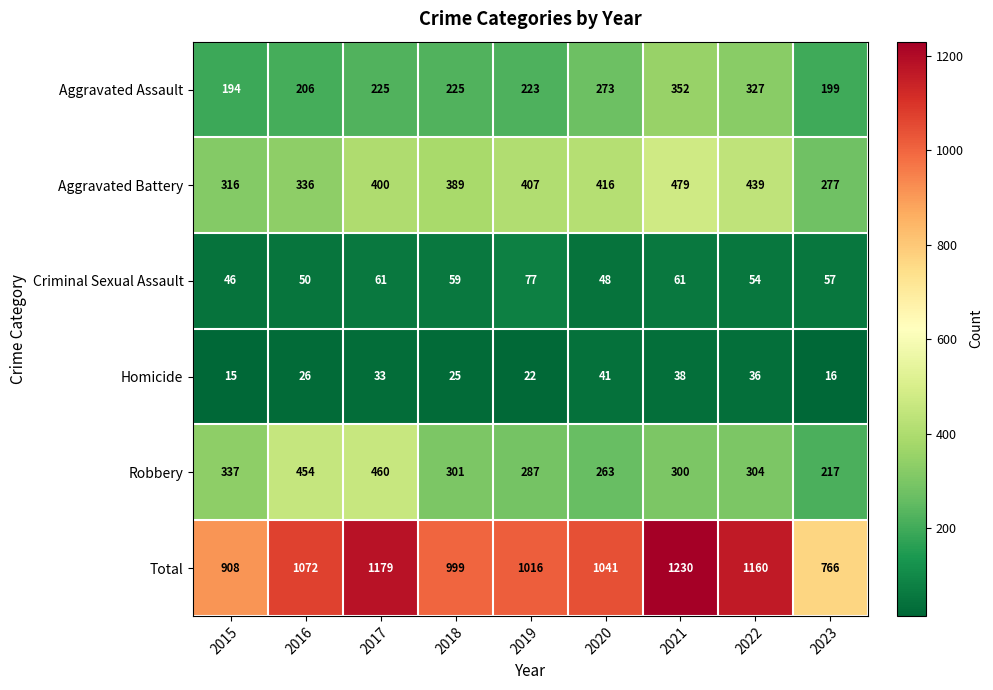

What is the difference between the Aggravated Battery values at 2020 and 2018?

27